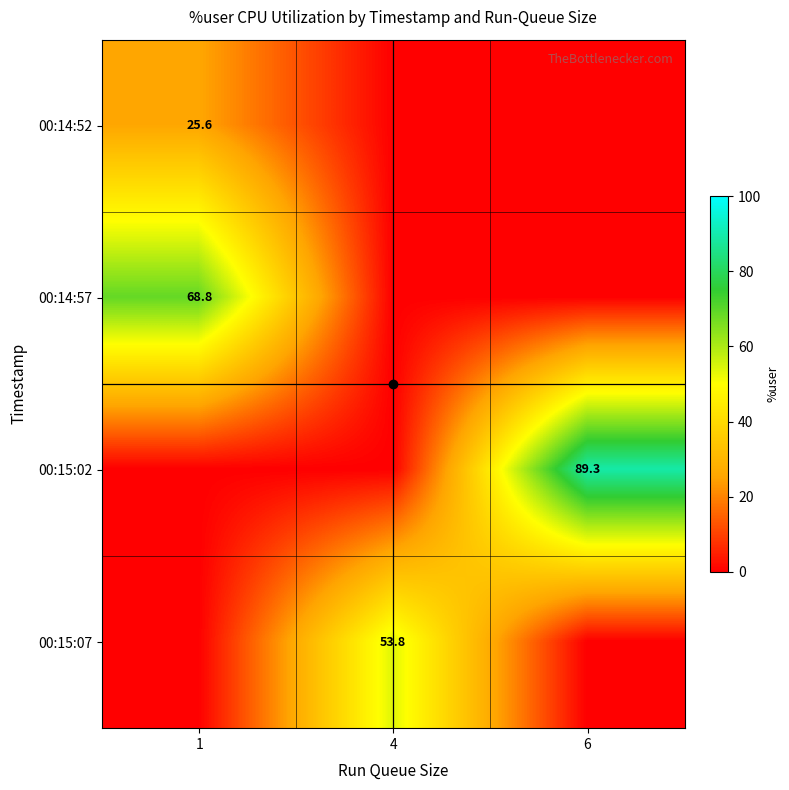

How many values in 00:14:52 are above zero?

1